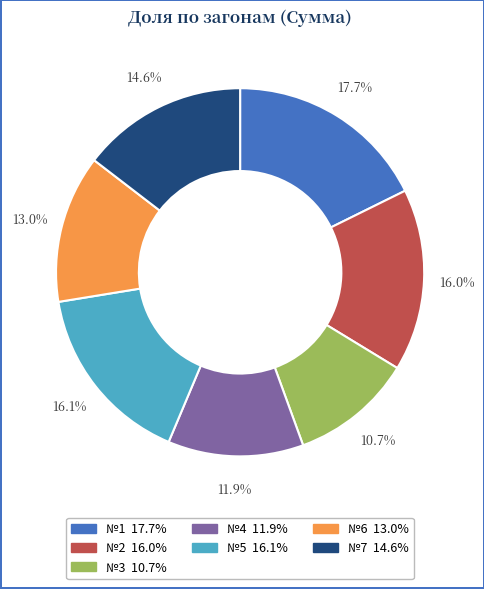

What portion of the pie excludes №6?

87.0%